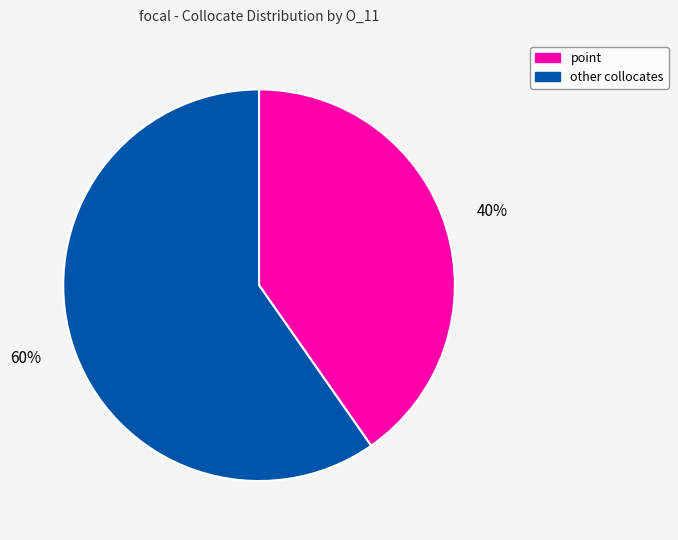

Is the sum of point and other collocates greater than half?

Yes